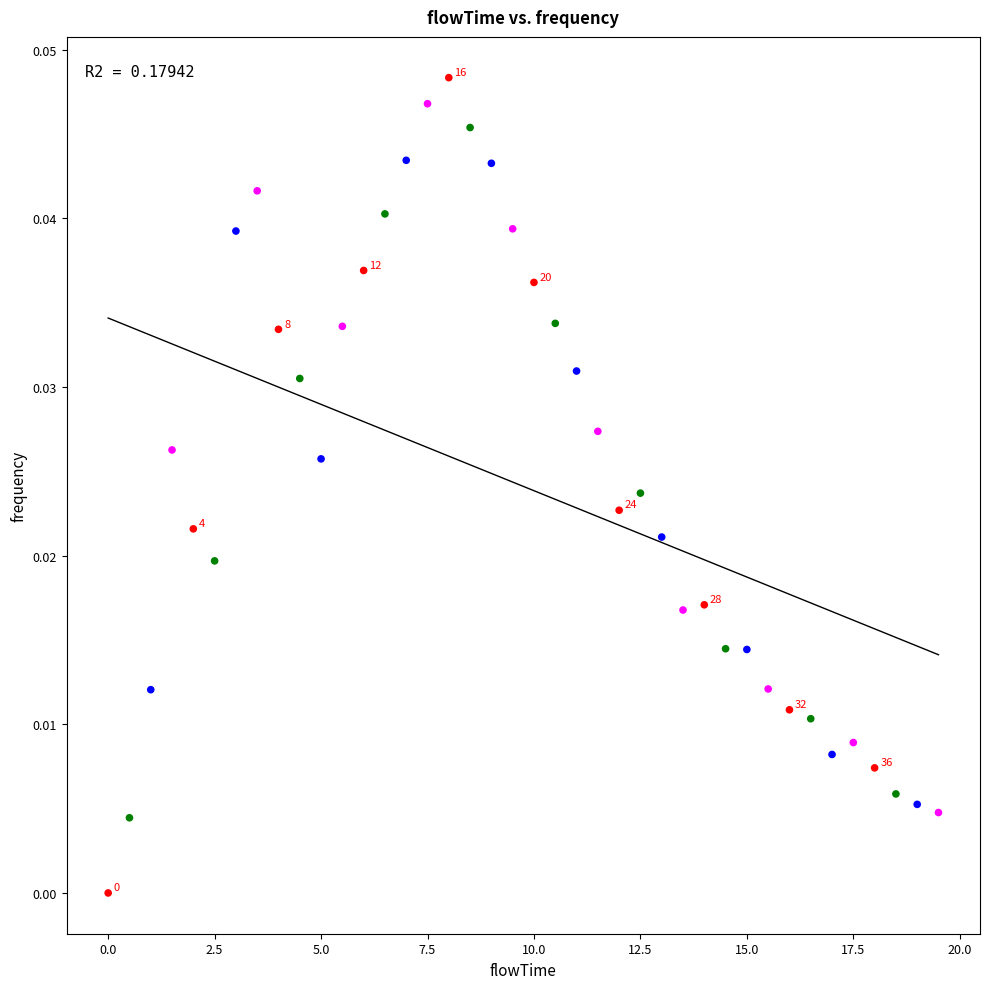

What is the range of X values (max minus min)?

19.5